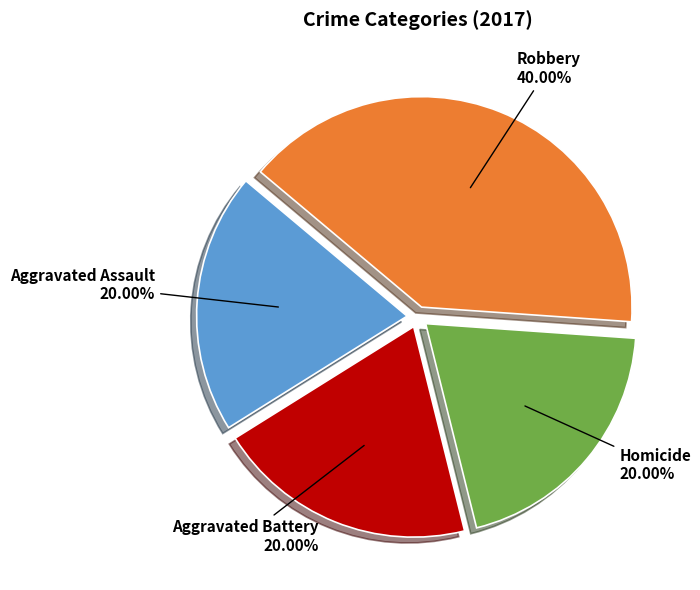

What percentage is NOT represented by Homicide?

80.0%